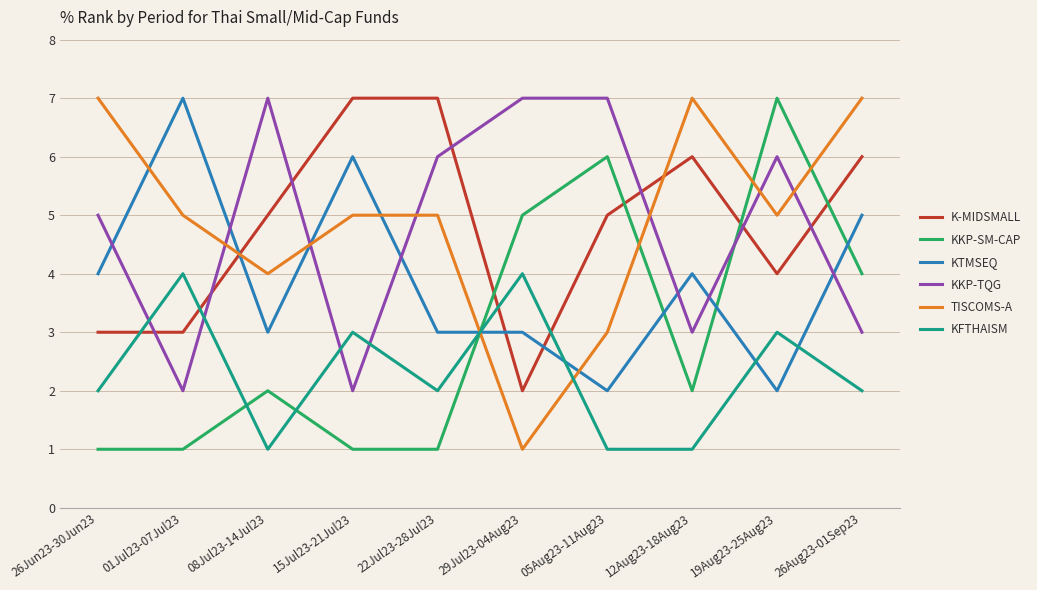

What is the total value across all series at 15Jul23-21Jul23?

24